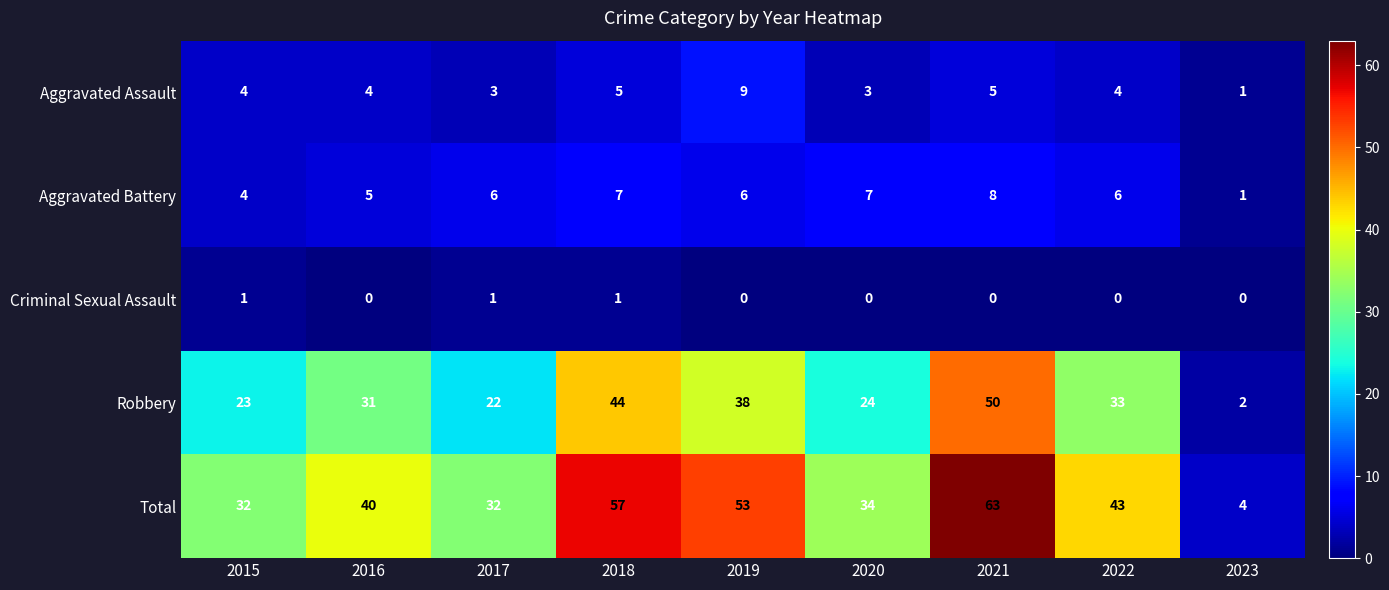

What is the sum of all Total values?

358